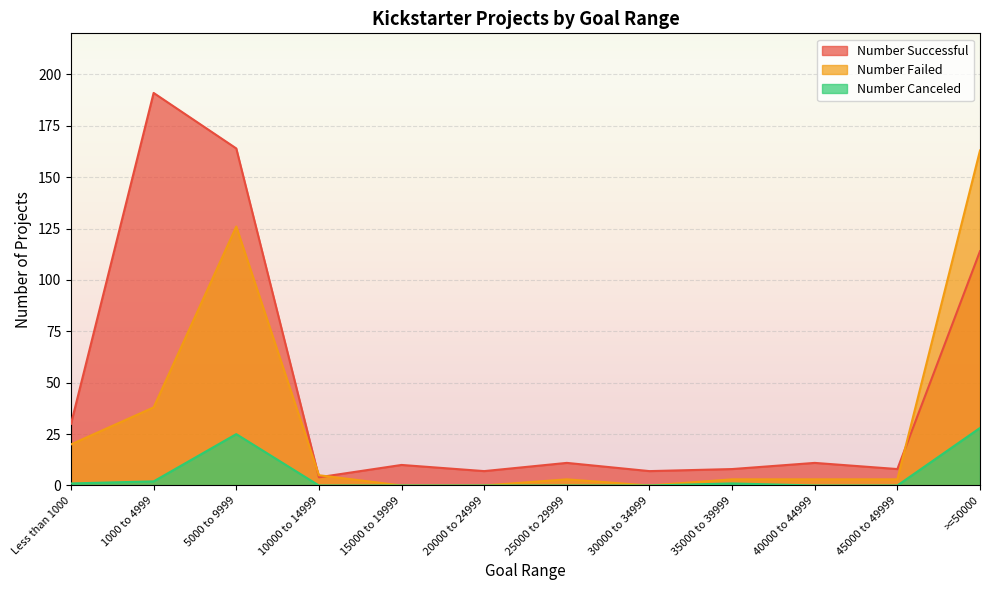

At 25000 to 29999, list the series in order from smallest to largest.

Number Canceled, Number Failed, Number Successful